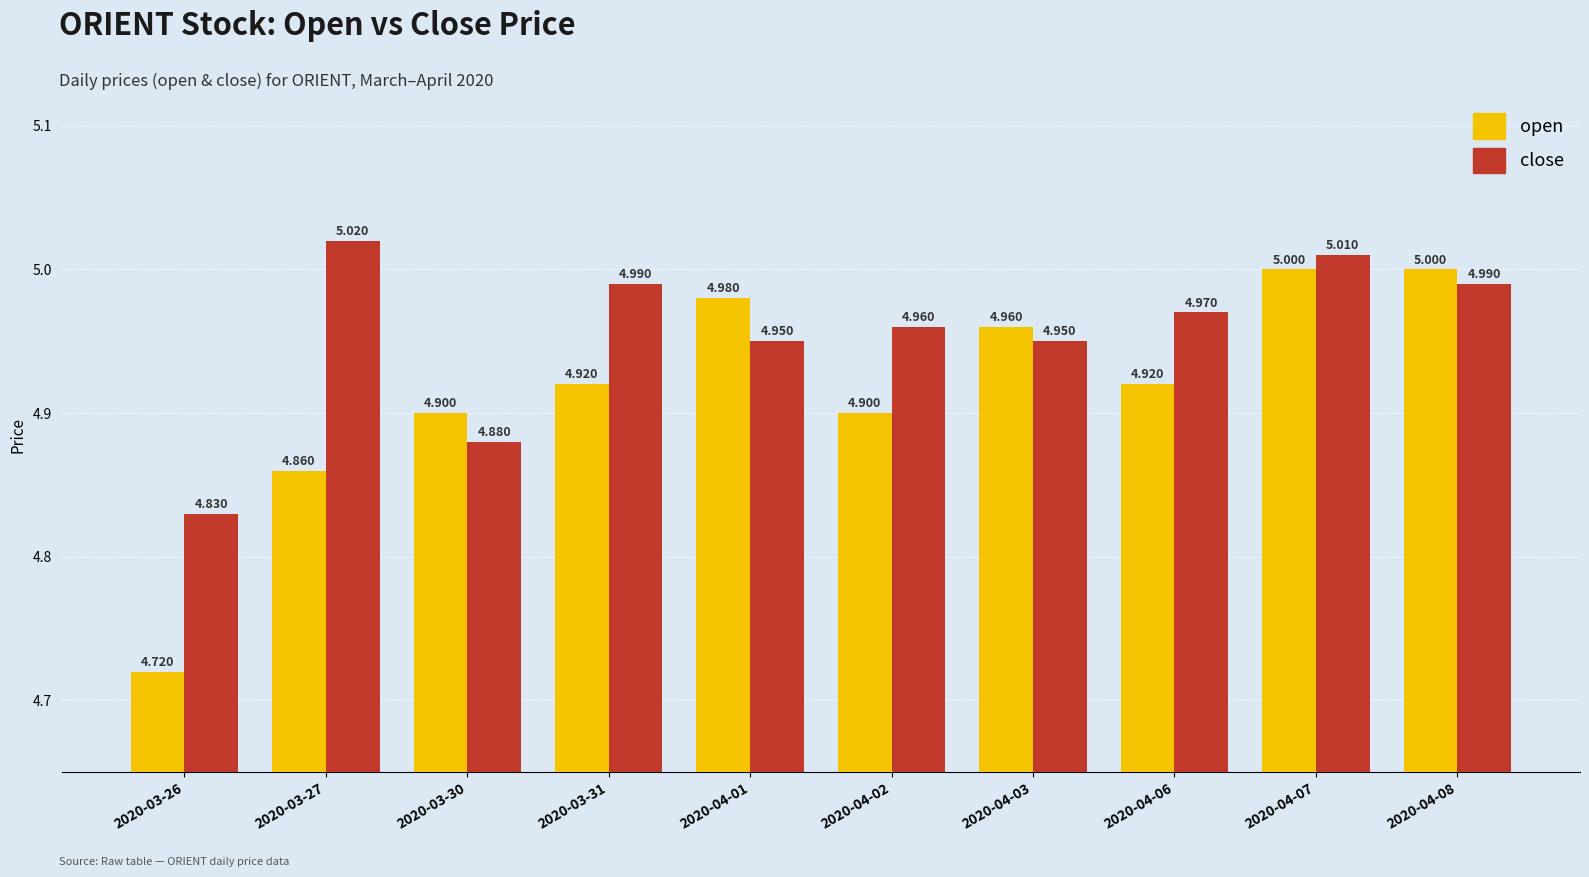

Between 2020-03-26 and 2020-03-27, which series saw the biggest shift?

close